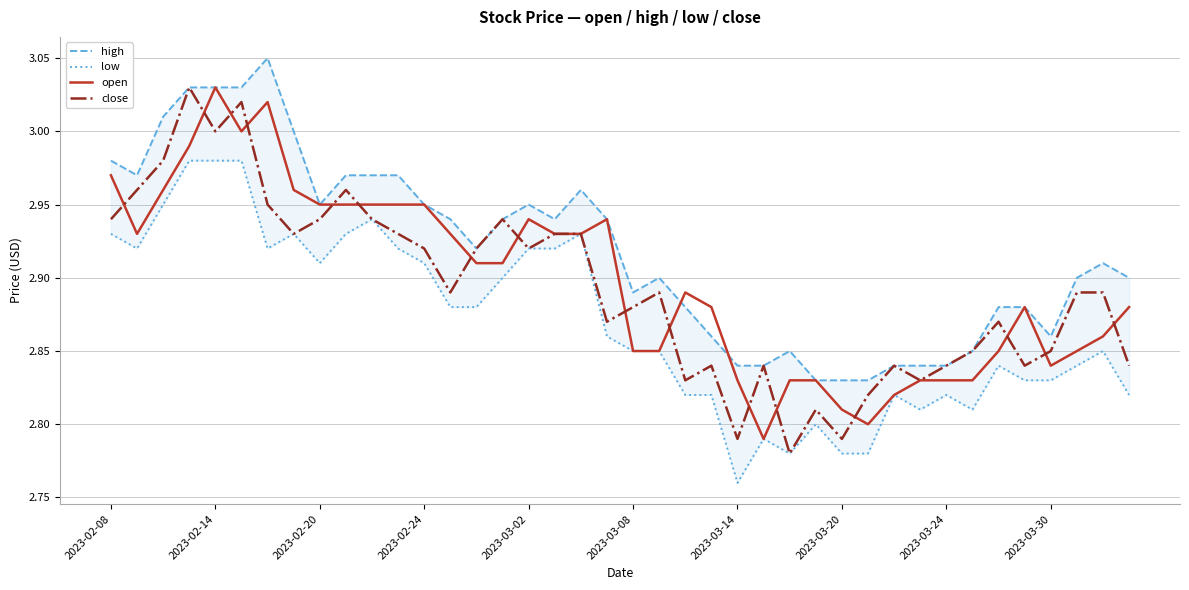

How many data points does each series have?

40